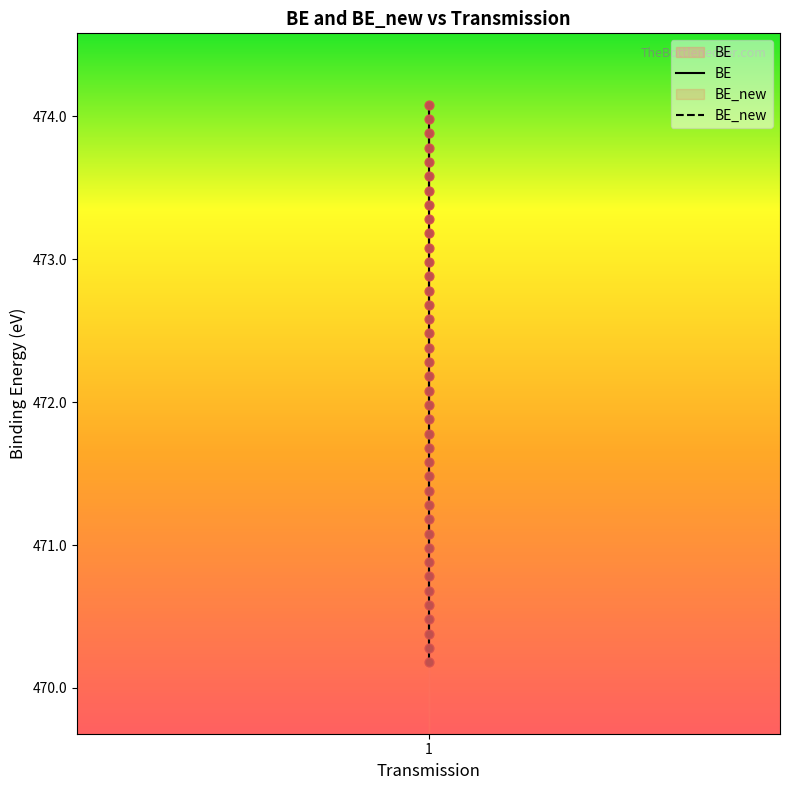

What are all the series names shown in the legend?

BE, BE_new